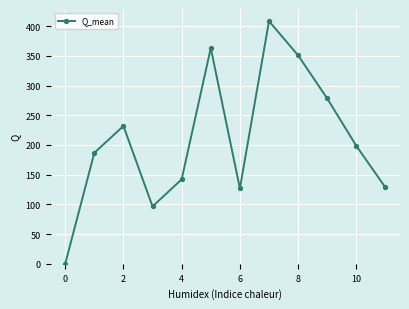

How many points are higher than both their immediate neighbors (excluding endpoints)?

3